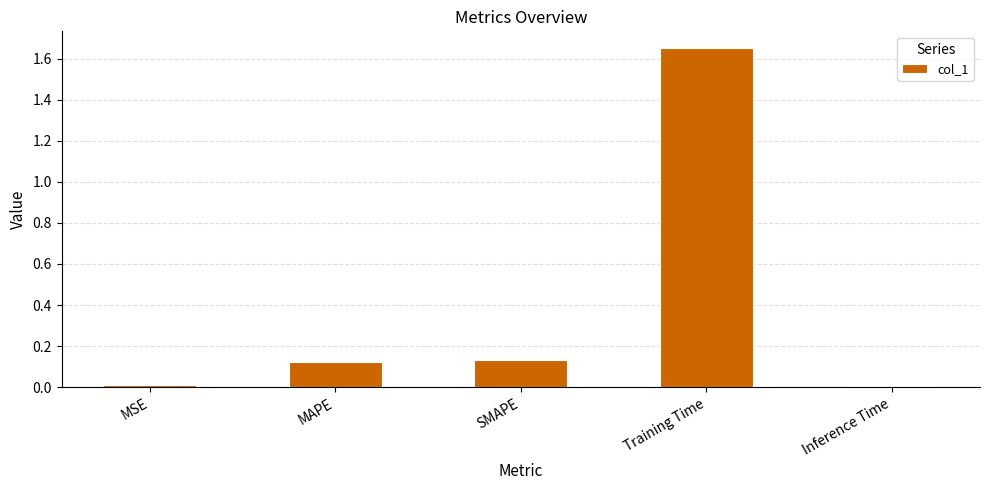

Are the bars horizontal?

No